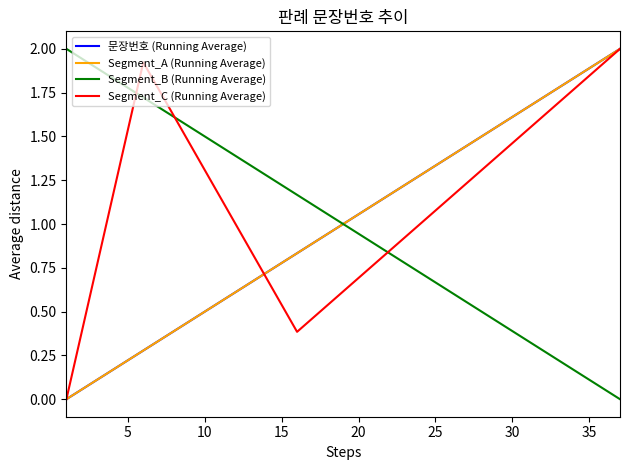

Is this an area chart (filled region under the line)?

No